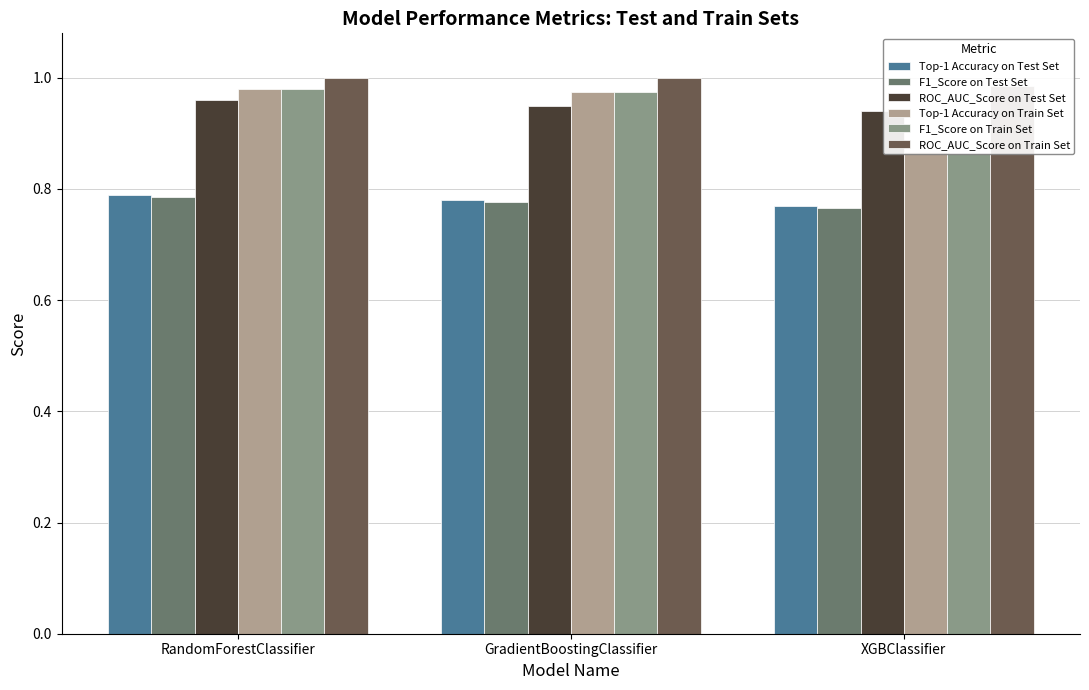

The value of F1_Score on Test Set at GradientBoostingClassifier is 0.8. True or false?

True